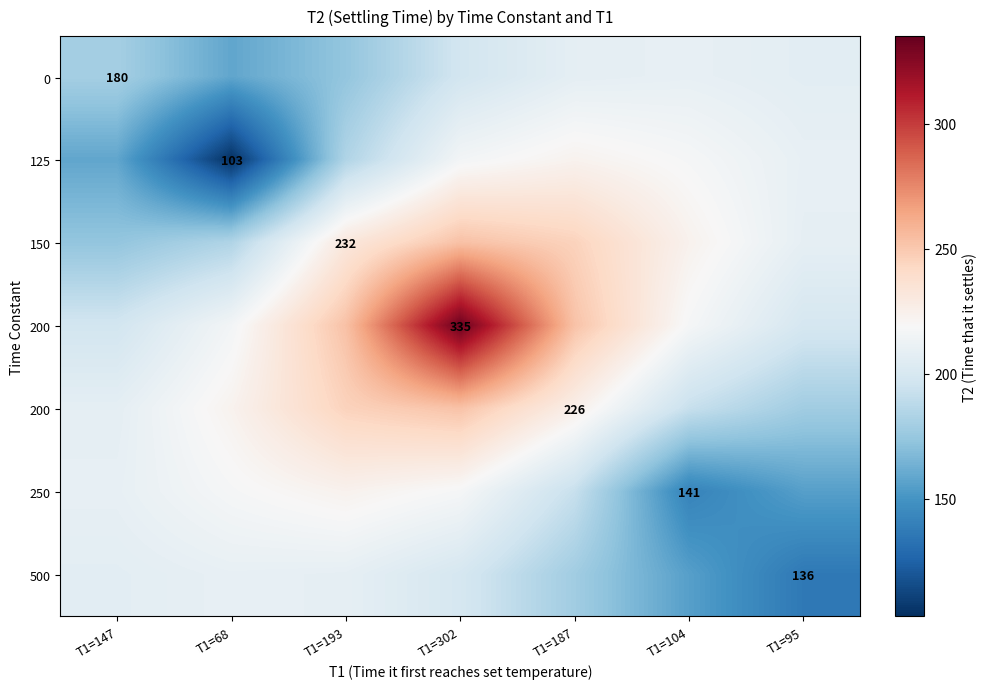

What is the smallest value displayed?

104.2